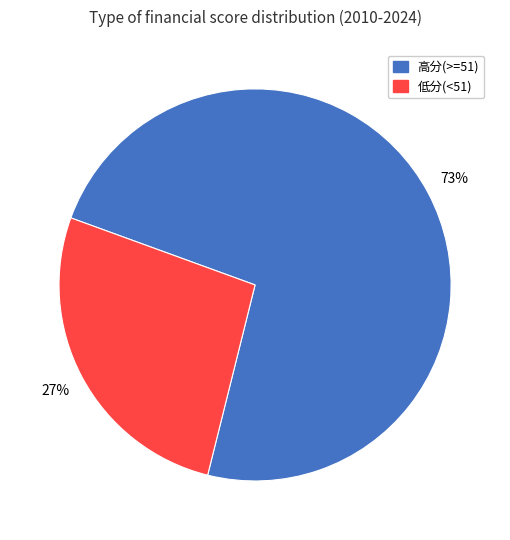

Approximately how many times larger is the value at 高分(>=51) compared to 低分(<51)?

2.7